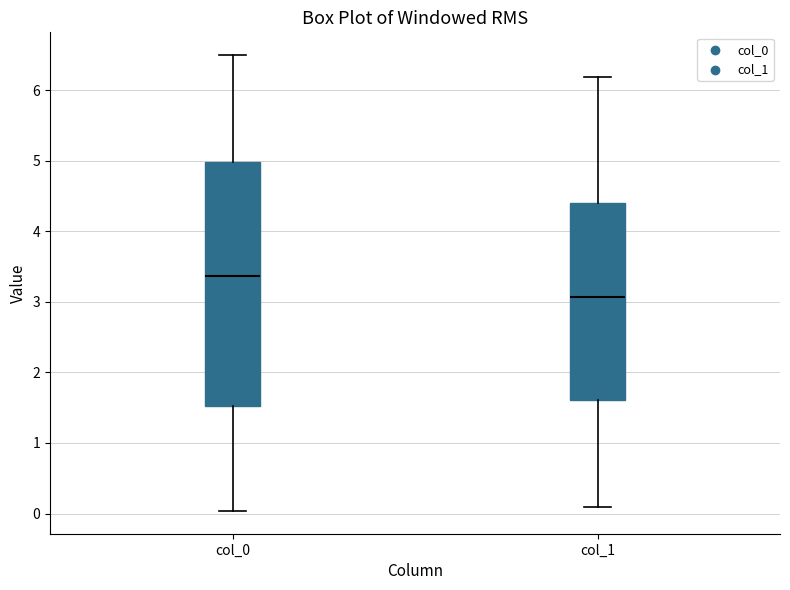

Comparing the boxes themselves (not the whiskers), which one is the tallest?

col_0